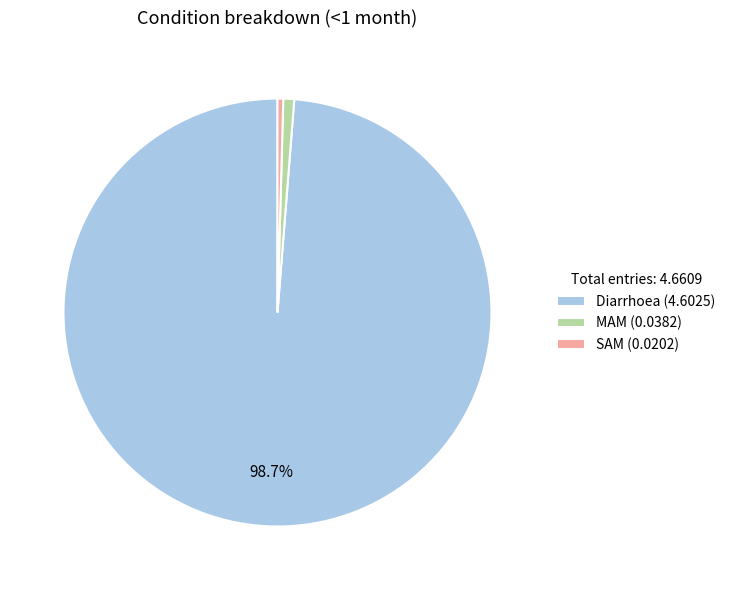

Combined, do SAM (0.0202) and MAM (0.0382) account for over 50%?

No